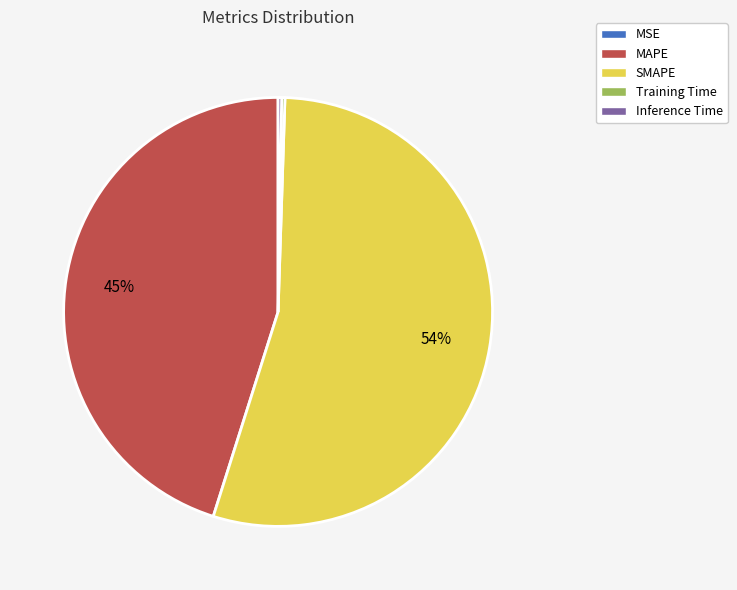

Is it true that MAPE is 33% of the pie?

False